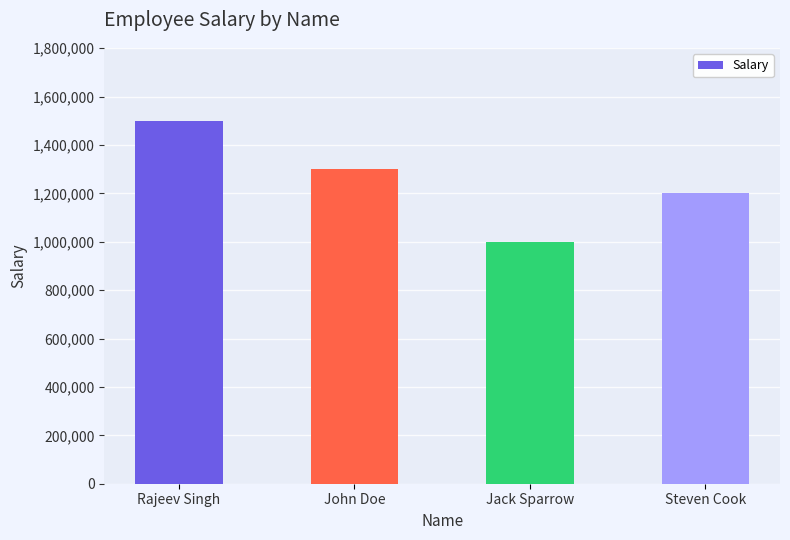

Reading left to right, what are all the values shown in this chart?

Rajeev Singh=1500000	John Doe=1300000	Jack Sparrow=1000000	Steven Cook=1200000